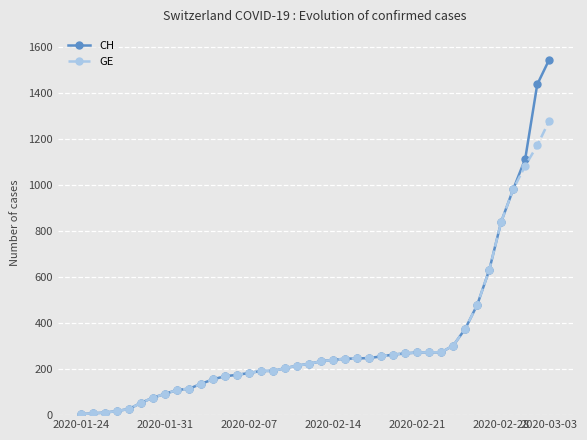

Rank the series by their maximum value, from lowest to highest.

GE, CH